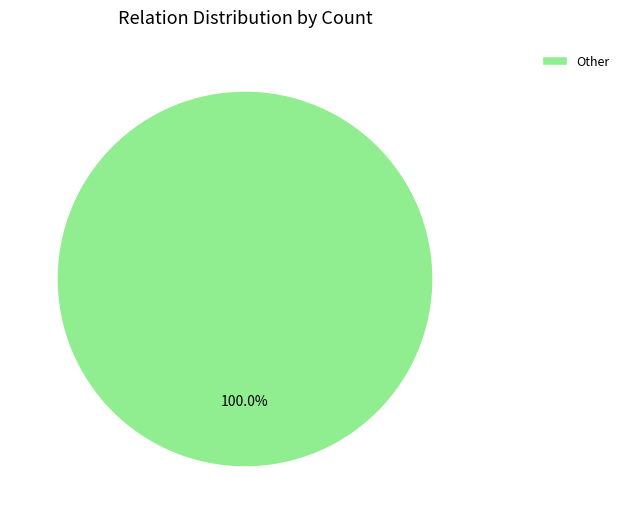

Rank the categories by value from highest to lowest.

Other